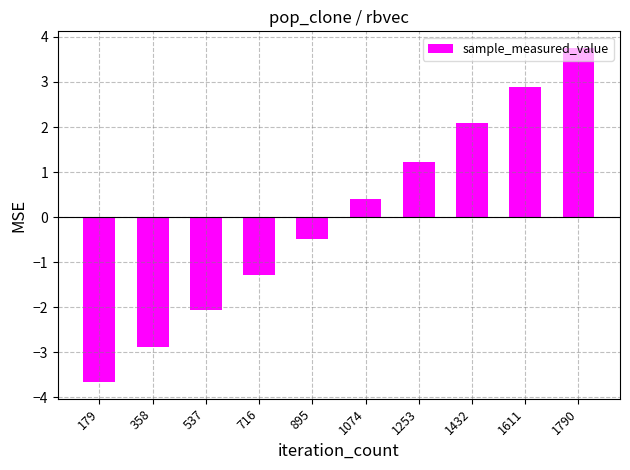

Does the chart contain stacked bars?

No